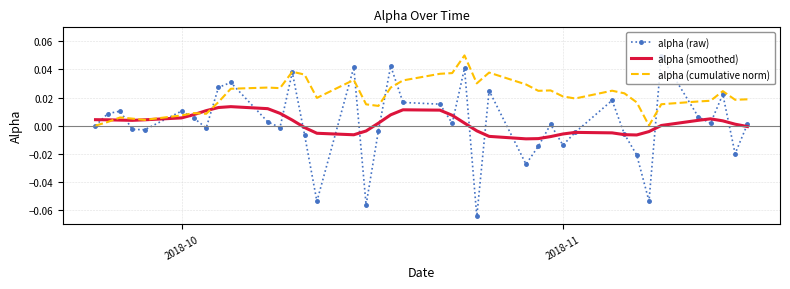

Which series has the largest total across all categories?

alpha (cumulative norm)